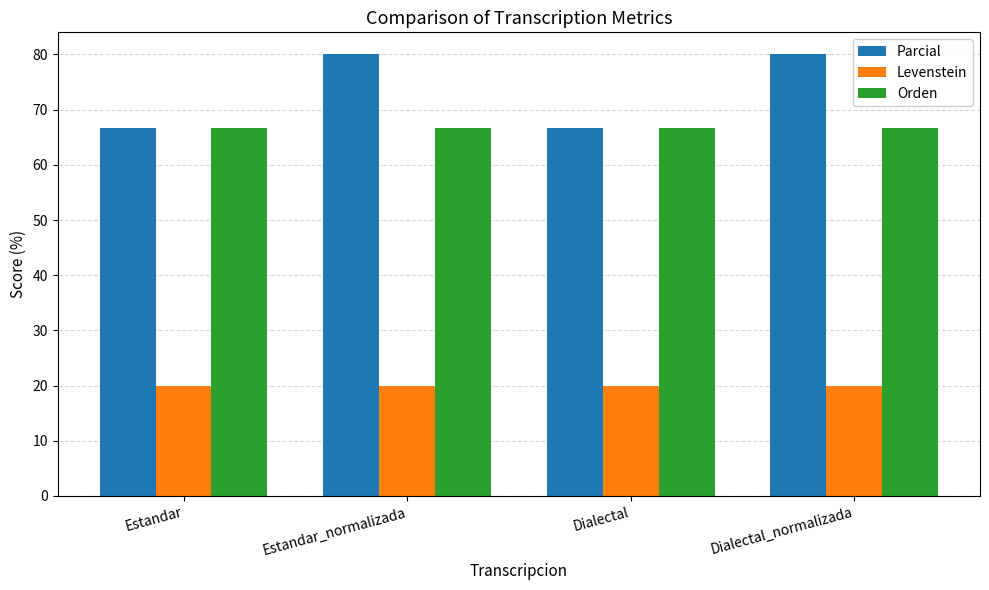

Which series has the largest total across all categories?

Parcial